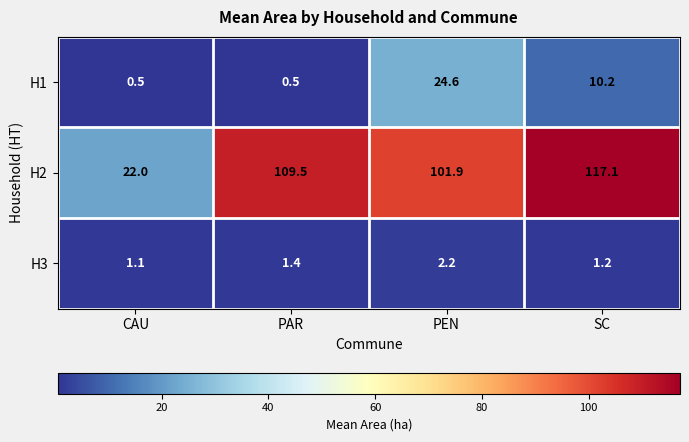

Is the value of H1 at PAR greater than the value of H3 at CAU?

No